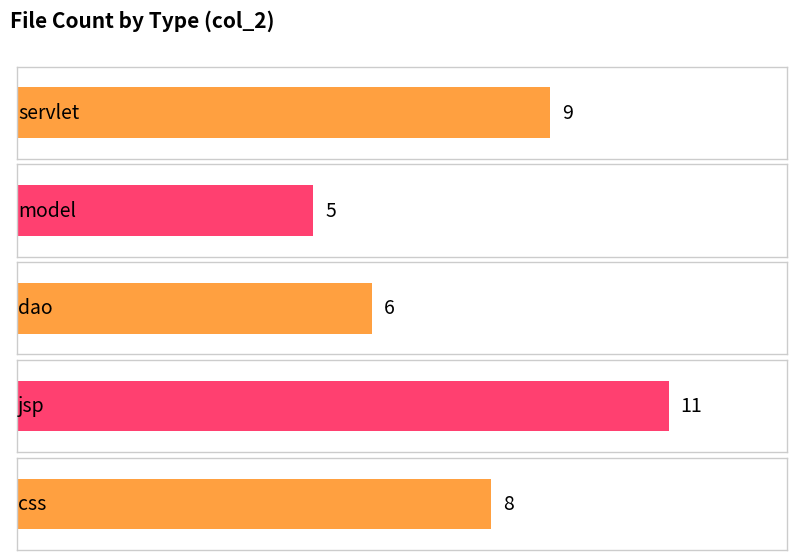

The chart shows a value of 8 at model. True or false?

False